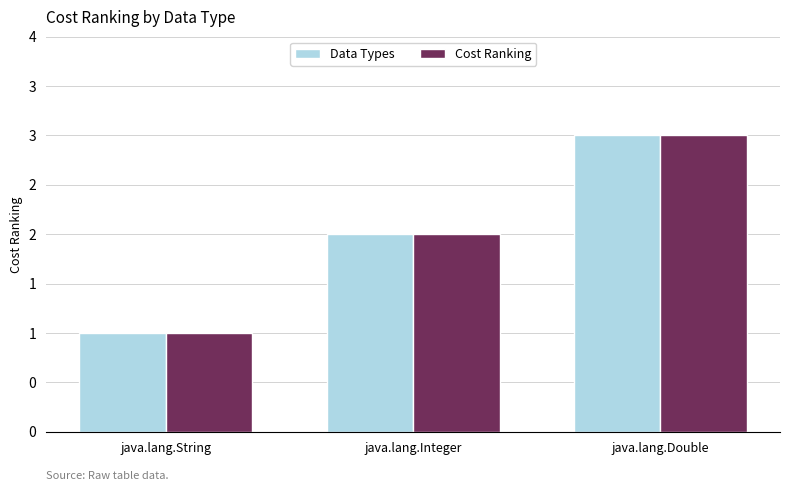

Reading right to left, what are all the values shown in this chart?

Data Types: java.lang.Double=3	java.lang.Integer=2	java.lang.String=1
Cost Ranking: java.lang.Double=3	java.lang.Integer=2	java.lang.String=1